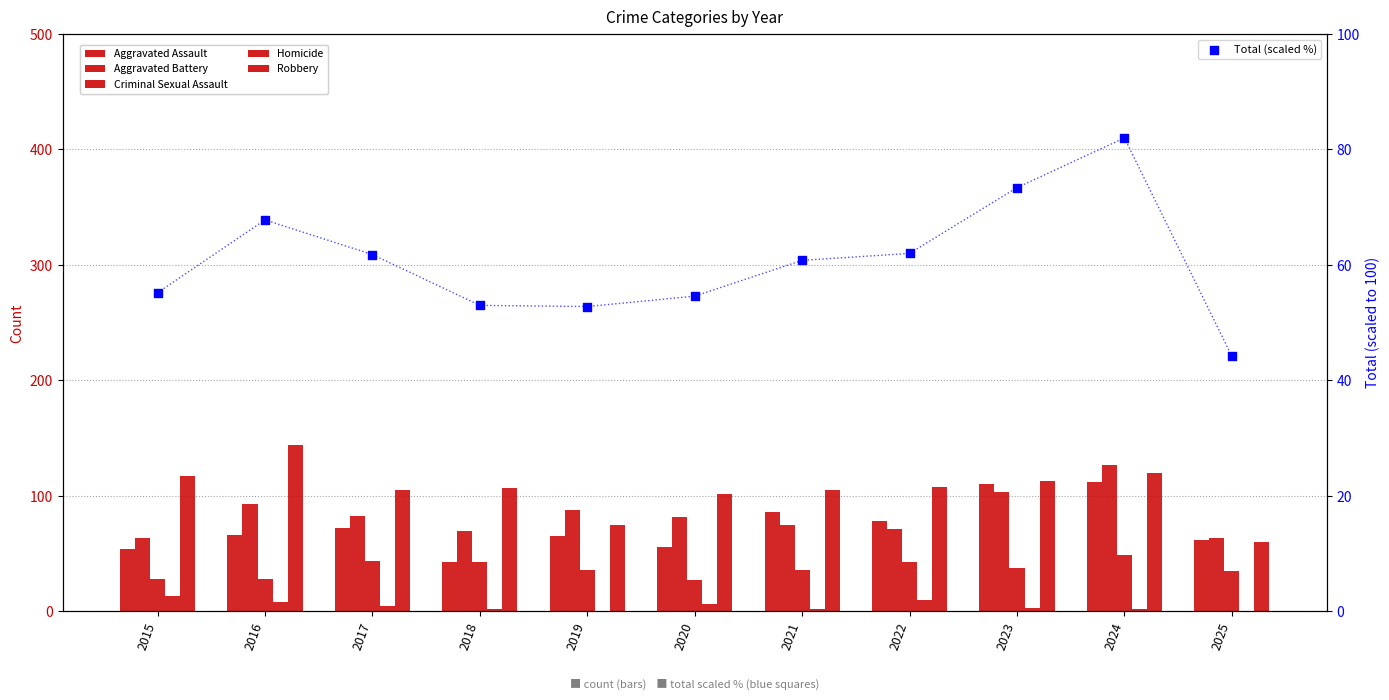

What is the total value across all series at 2019?

316.8